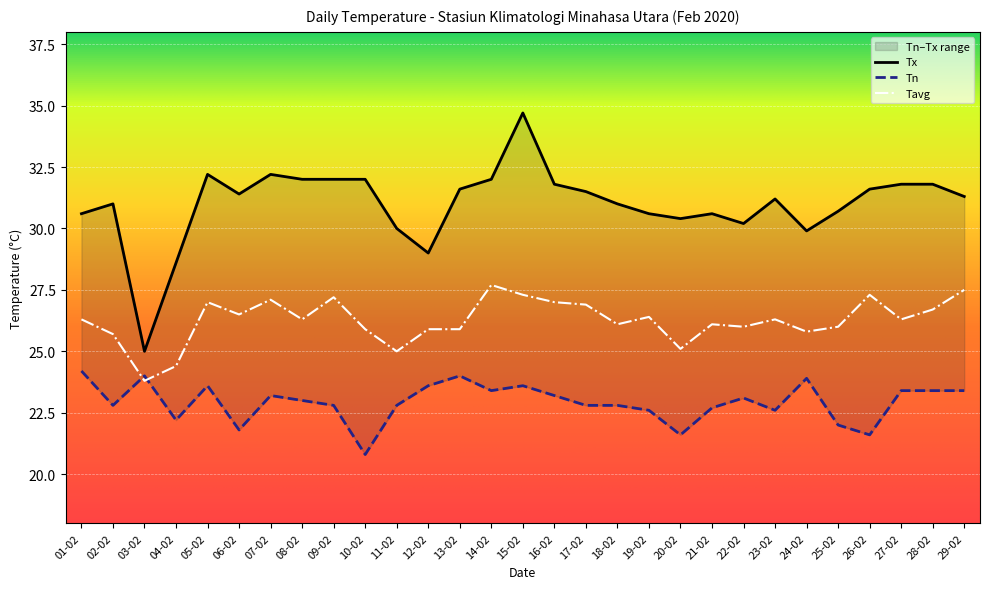

True or false: Tx and Tavg cross at least once.

False